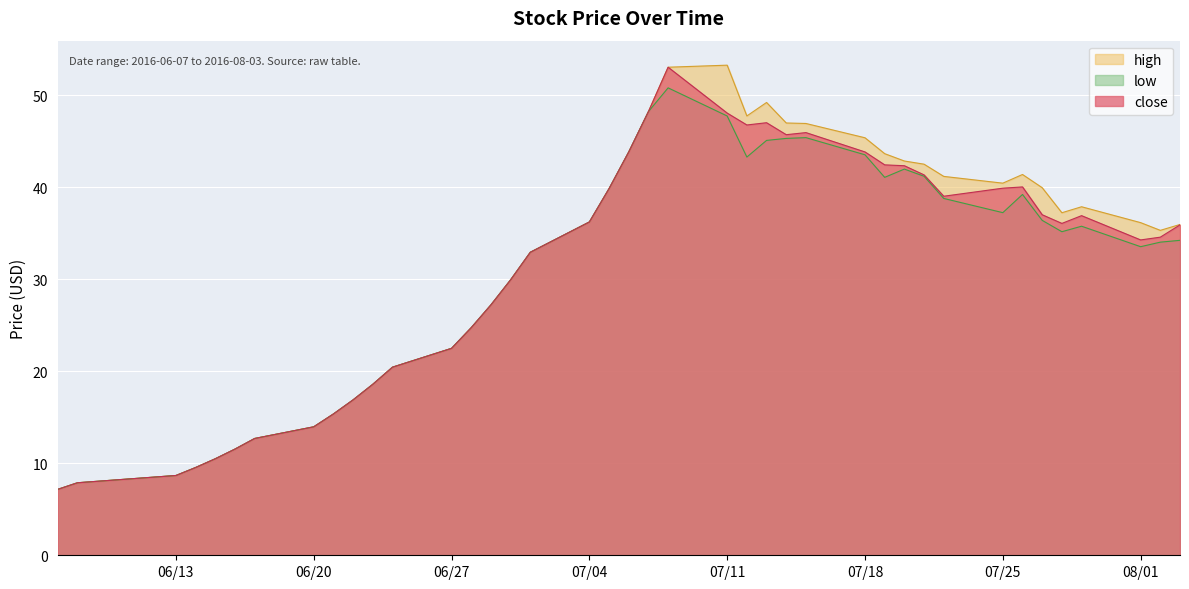

List the series in order of their overall mean, lowest first.

low, close, high